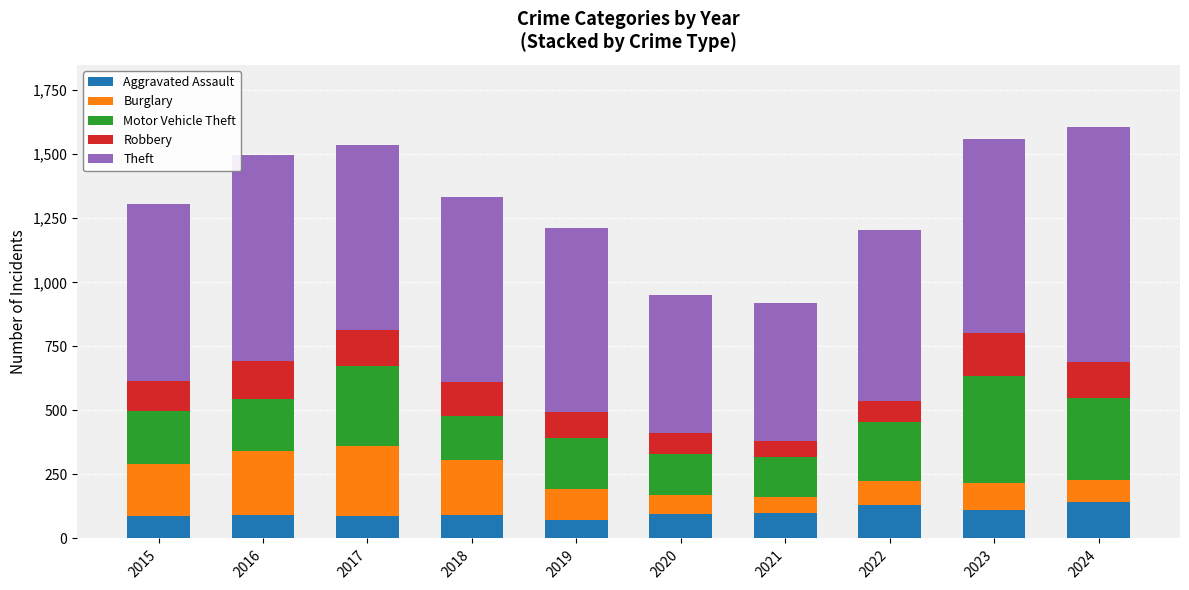

What is the difference between the Aggravated Assault values at 2022 and 2016?

38